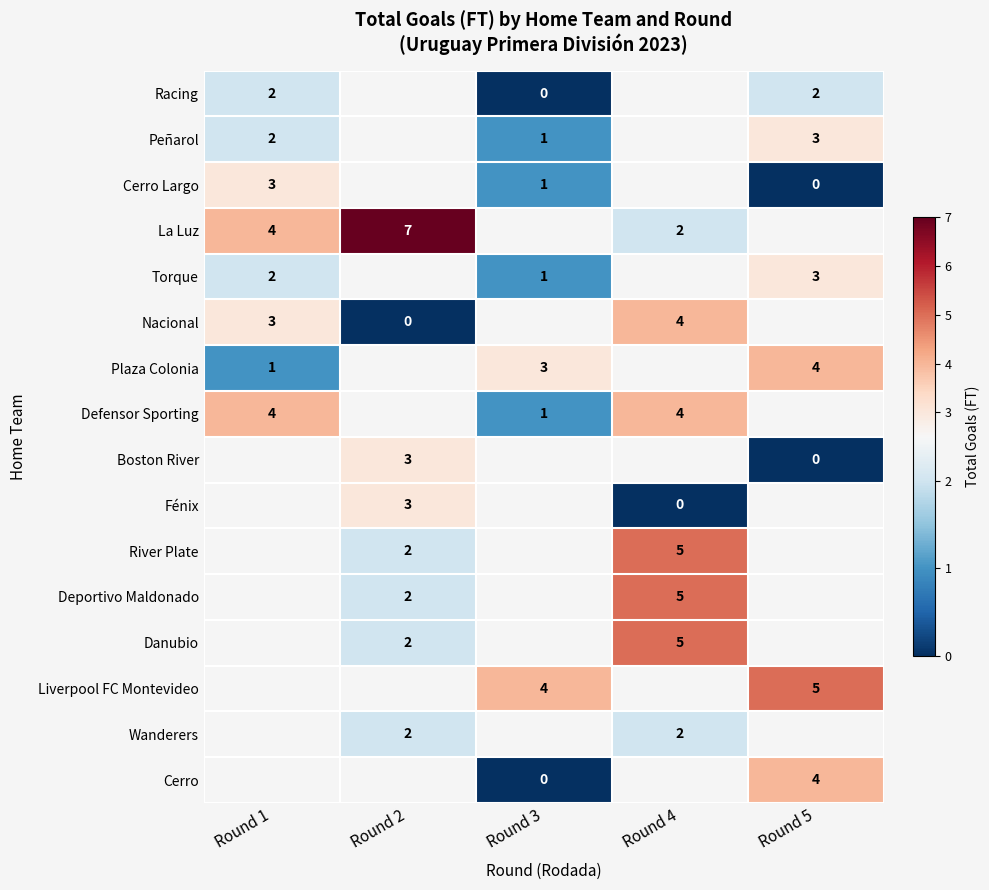

The Peñarol series shows 2 at Round 5. True or false?

False